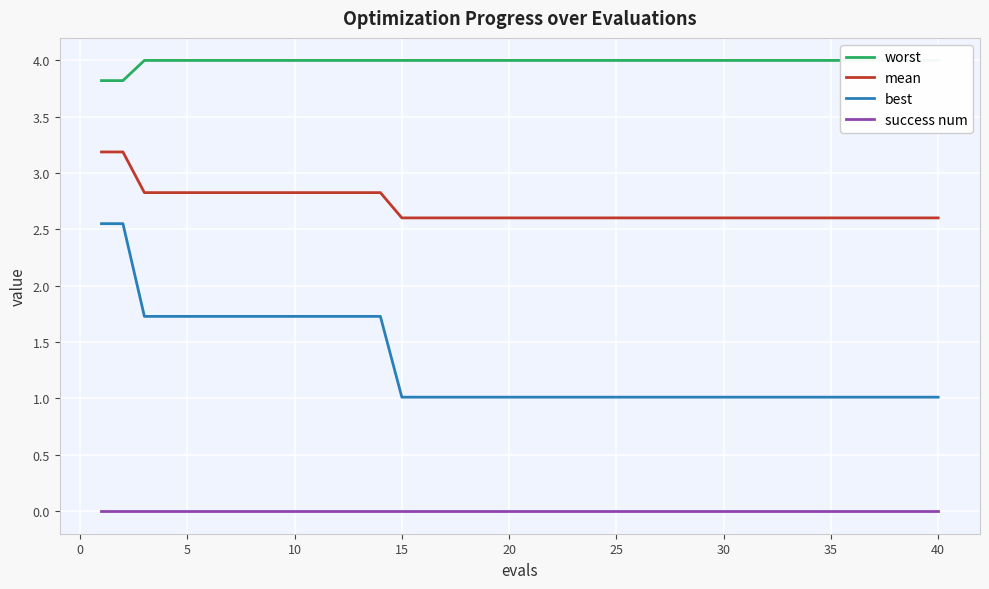

True or false: mean and best cross at least once.

False